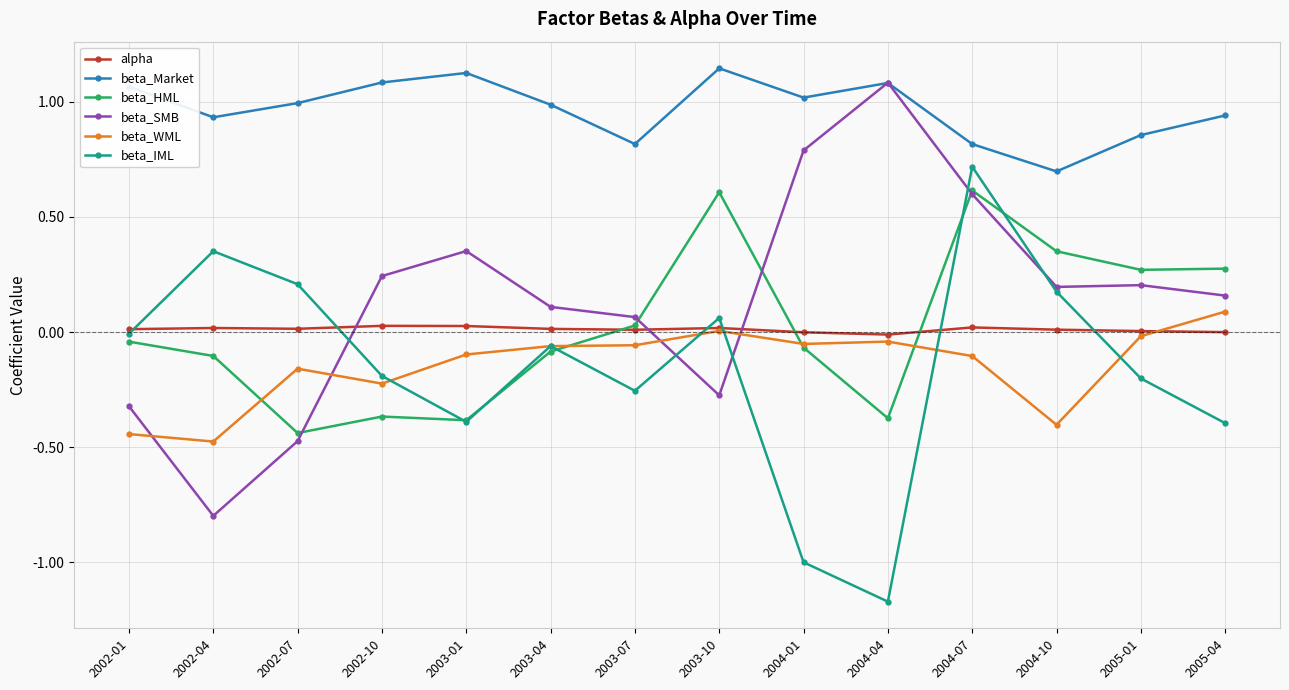

True or false: beta_Market has a value of 1.0 at 2002-07.

True